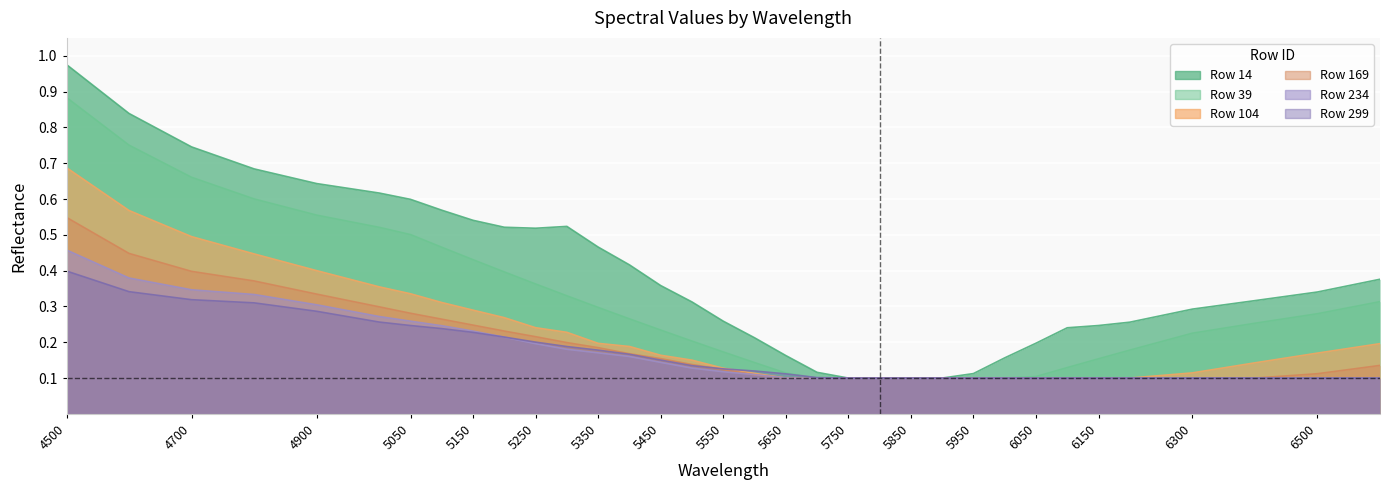

Which has a higher value, 5600 or 5800?

5600